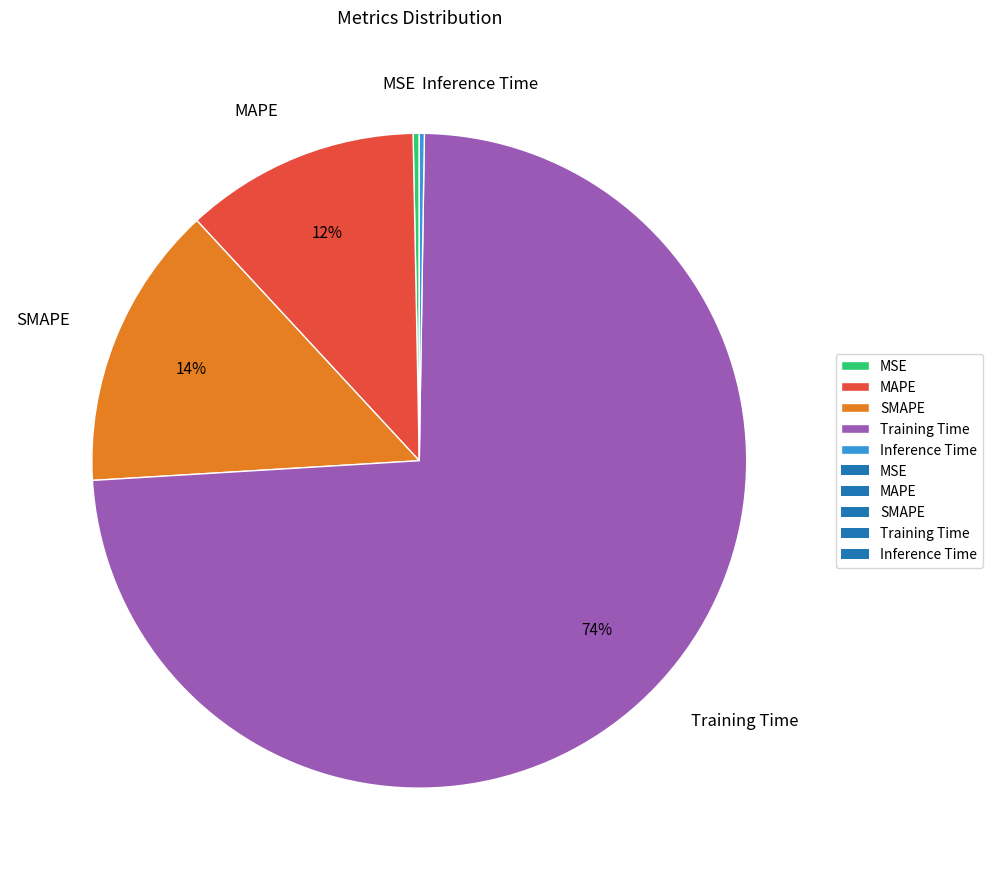

Is the sum of MAPE and SMAPE greater than half?

No